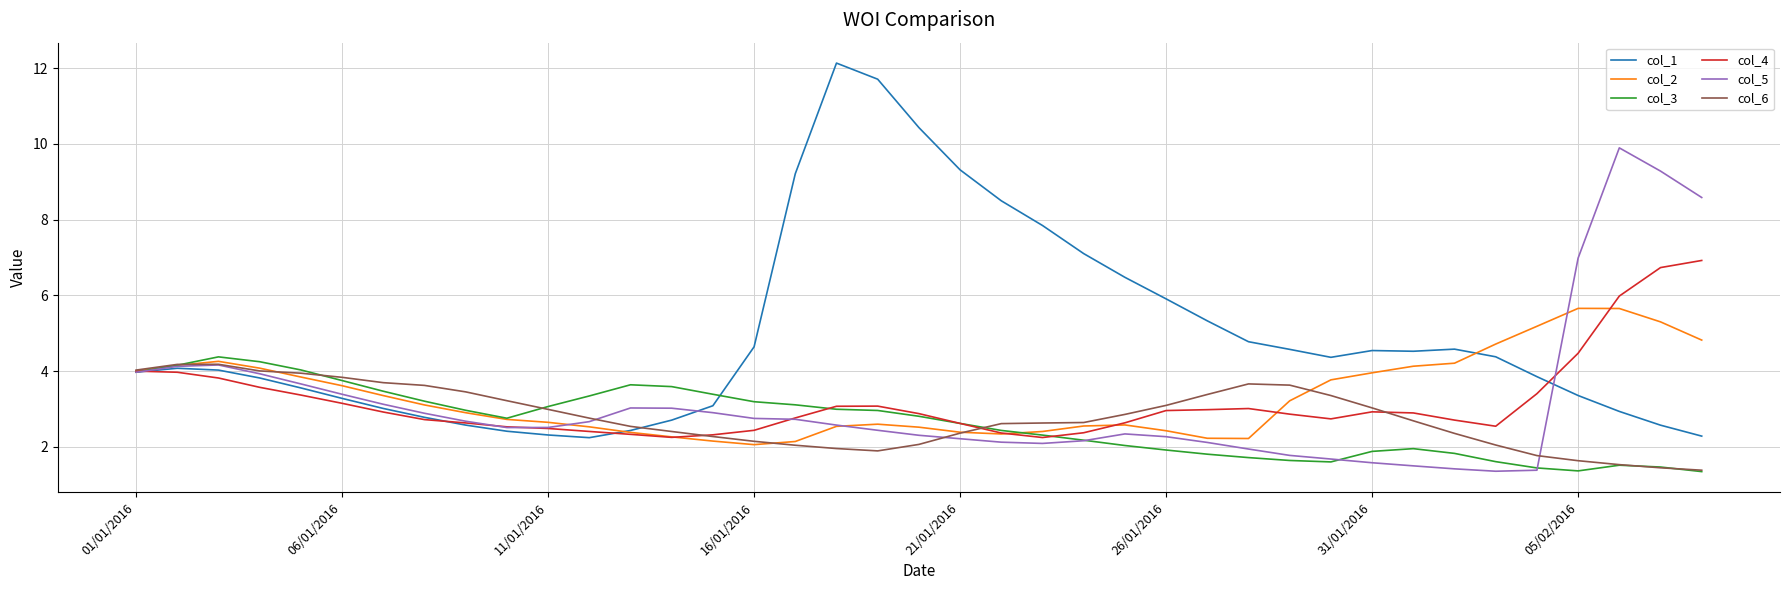

In col_5, how many points are higher than both neighbors (excluding endpoints)?

4